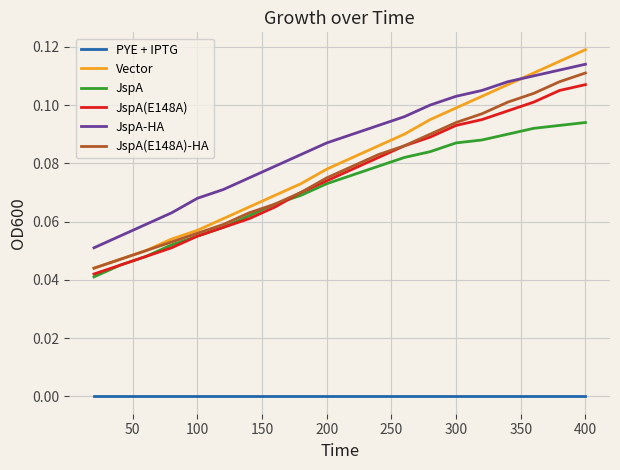

Which series ends up on top after the final intersection of Vector and JspA-HA?

Vector